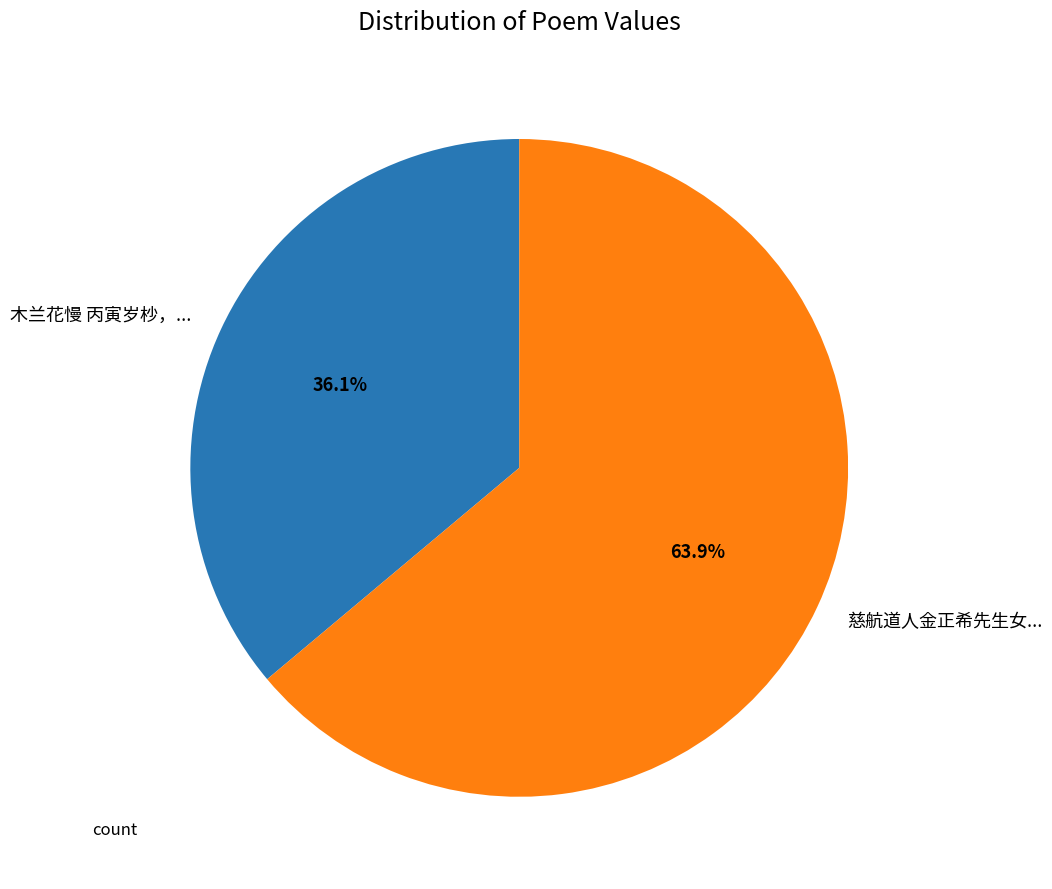

To the nearest percent, what is the average slice percentage?

50%